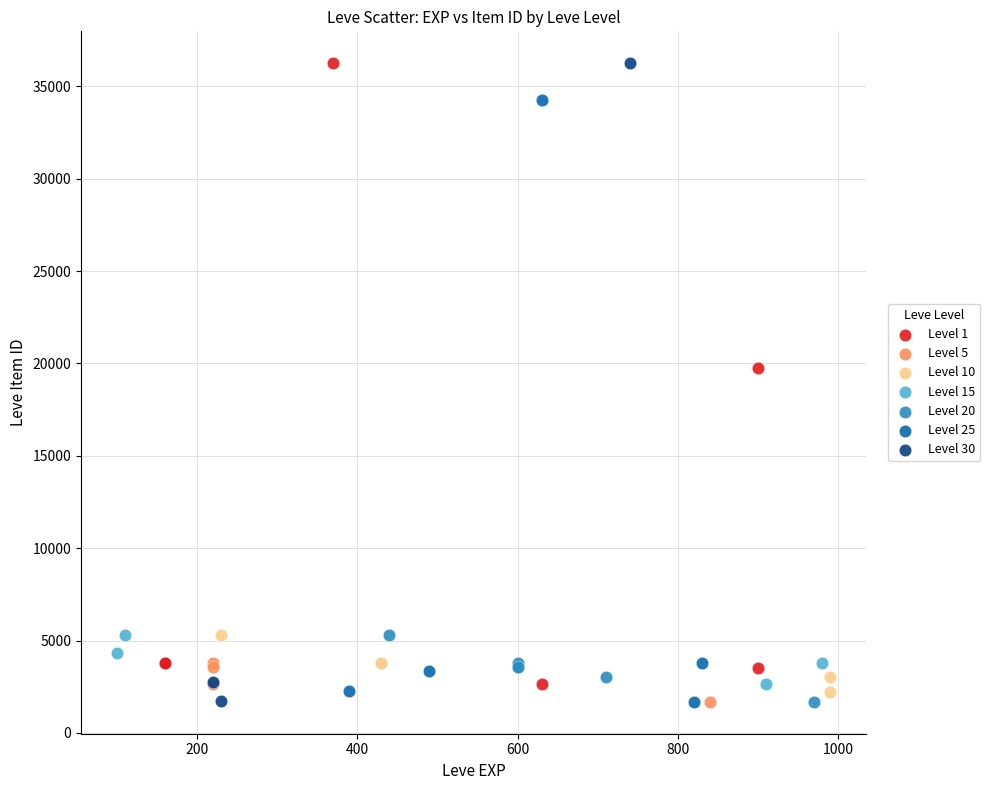

What are all the series names shown in the legend?

Level 1, Level 5, Level 10, Level 15, Level 20, Level 25, Level 30